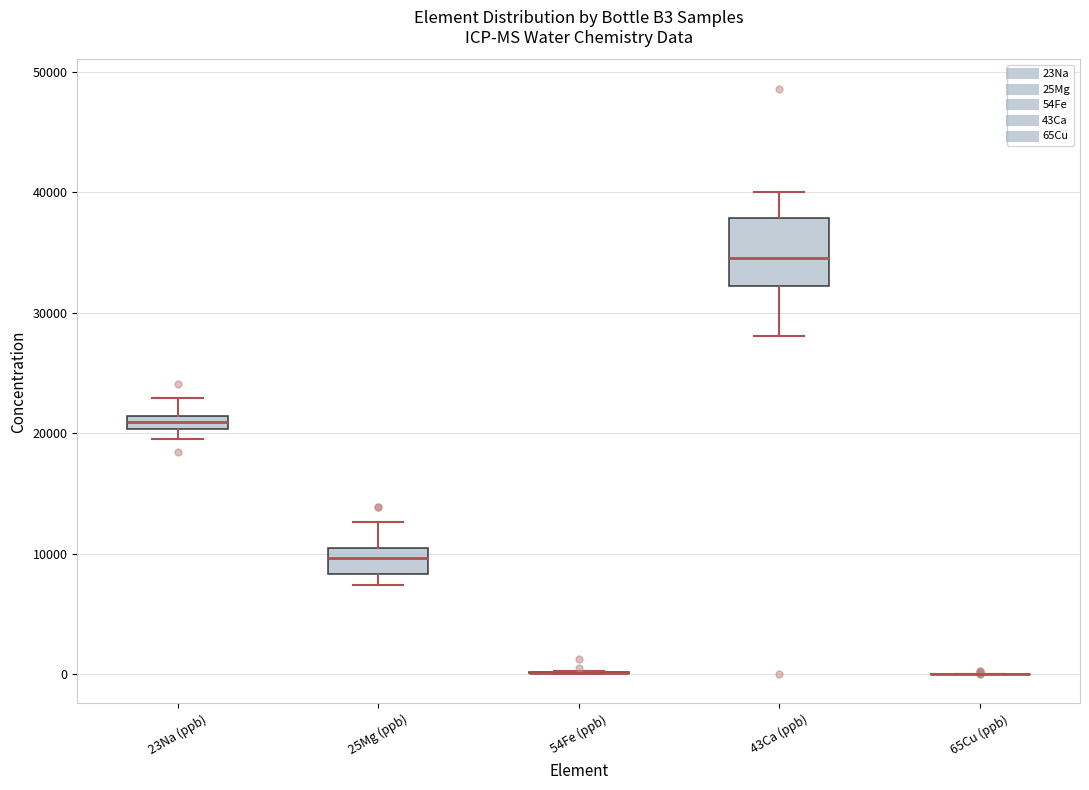

Which box is the tallest, from its lower edge to its upper edge?

43Ca (ppb)